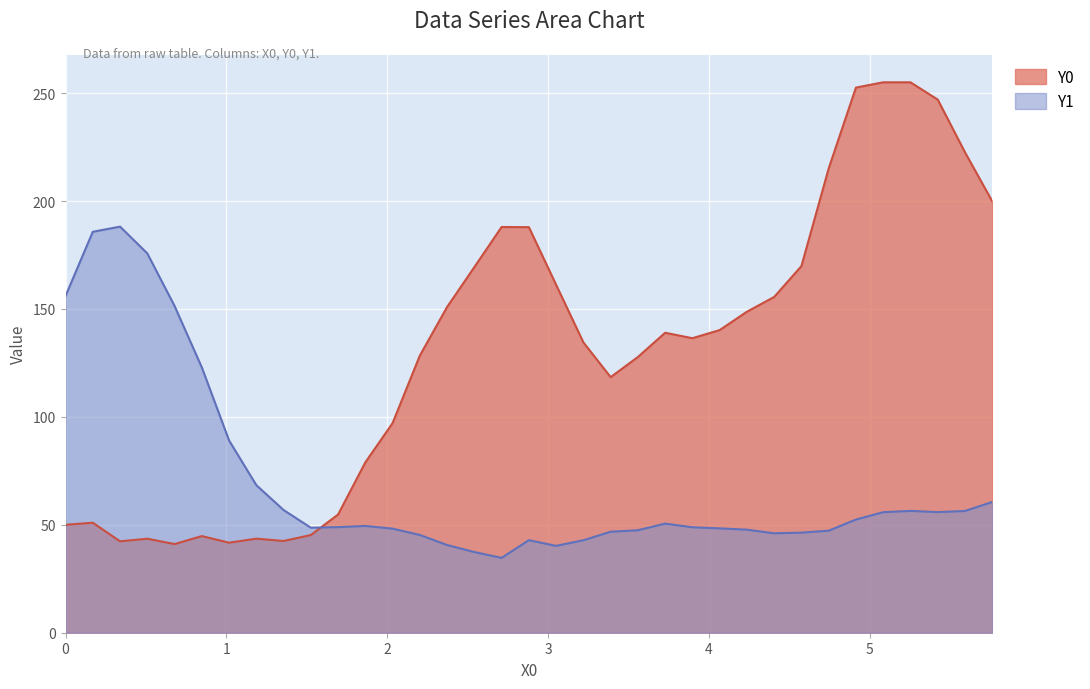

List the series in order of their overall mean, lowest first.

Y1, Y0